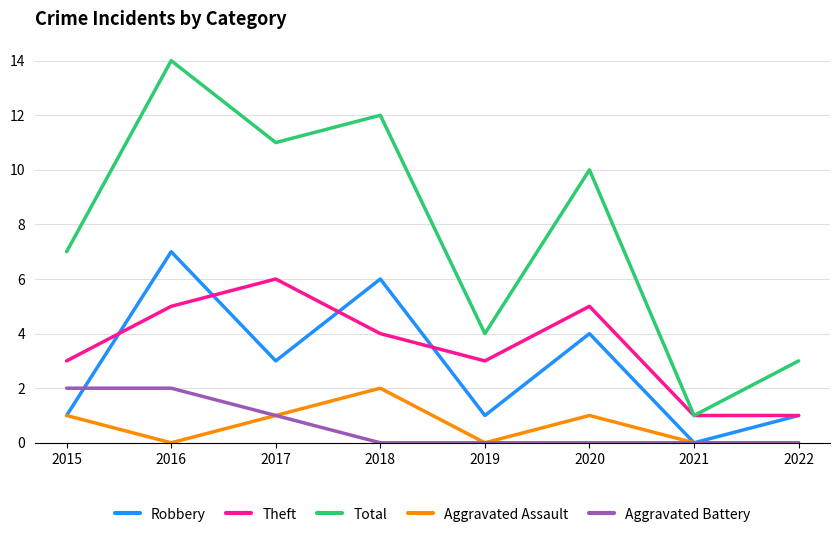

At how many categories does at least one series exceed 9?

4